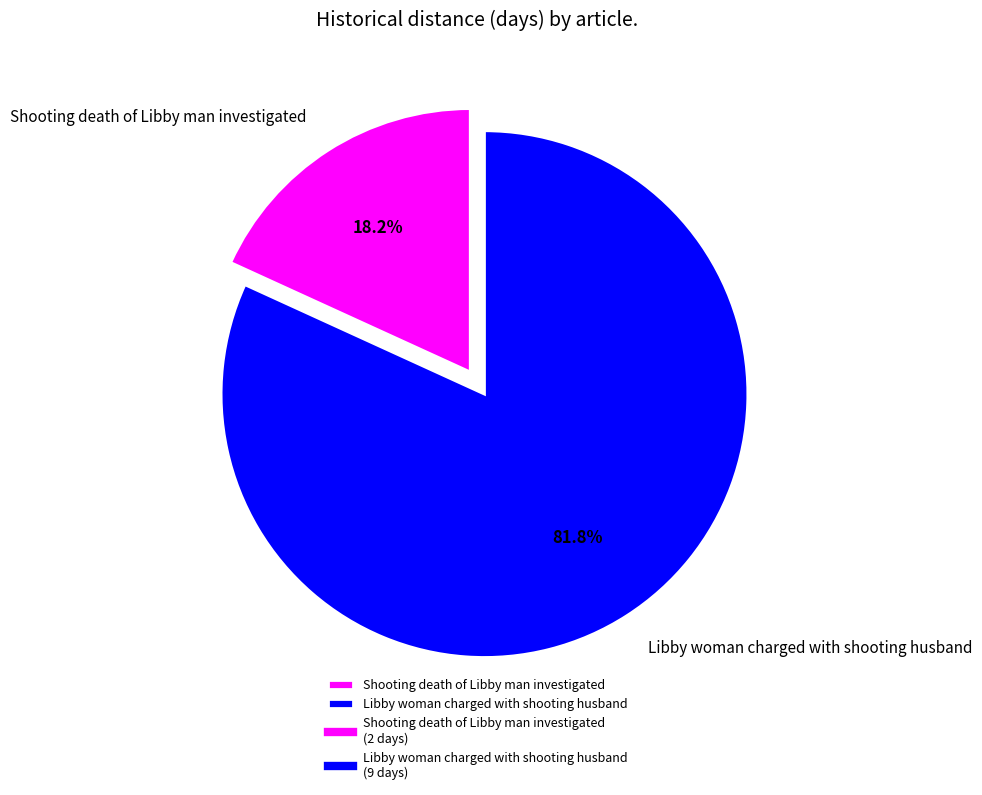

To the nearest percent, what portion does Libby woman charged with shooting husband represent?

82%